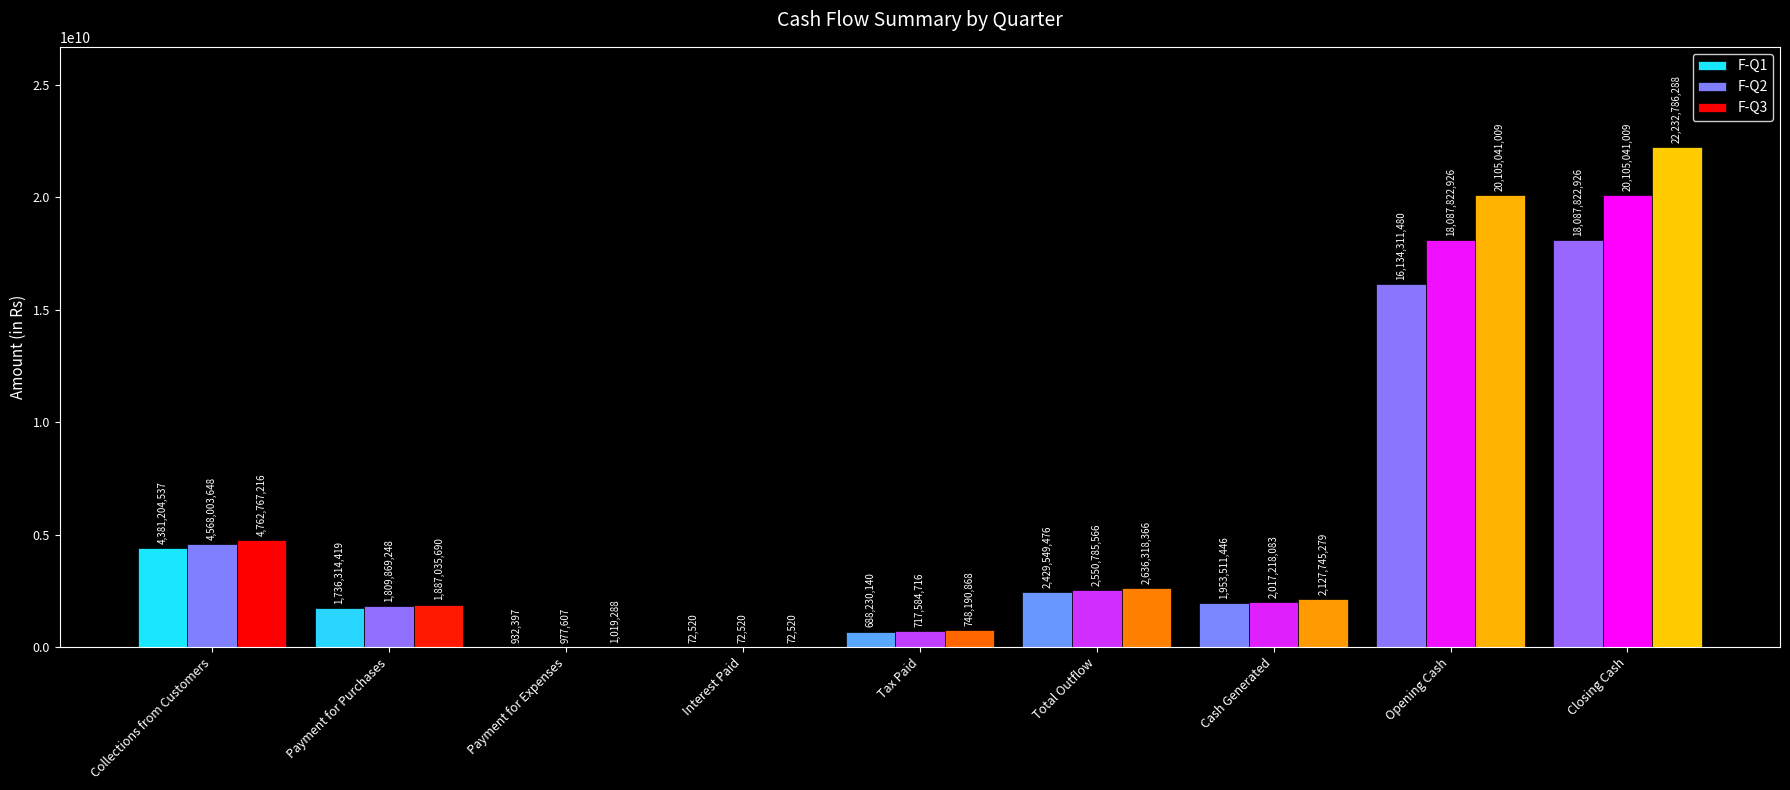

Where is F-Q3 nearest to the value 11116429403?

Collections from Customers